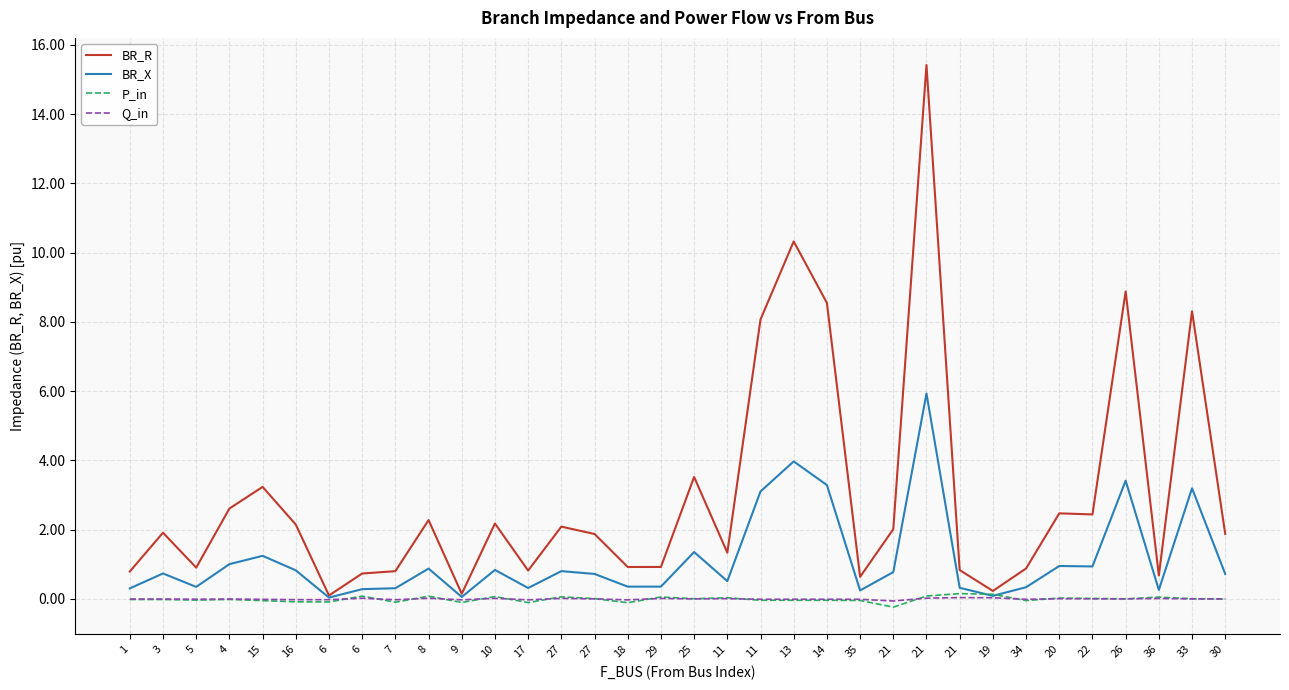

What is the value of the BR_R point at the 18th from the left?

3.5